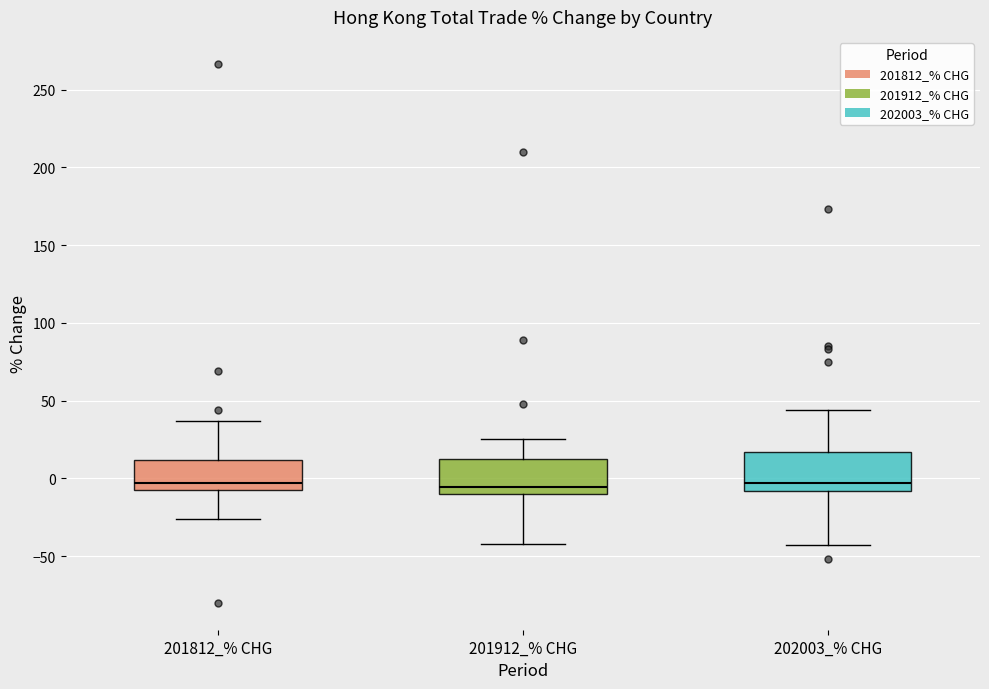

Reading left to right, transcribe this box plot: for each box, give where its median line is, the range the box spans, and where its two whiskers end, as read against the y-axis. The values are not printed on the chart, so give them approximately, as read against the axis.

201812_% CHG: median -5, box -10 to 10, whiskers -25 to 35
201912_% CHG: median -5, box -10 to 15, whiskers -40 to 25
202003_% CHG: median -5, box -10 to 15, whiskers -45 to 45